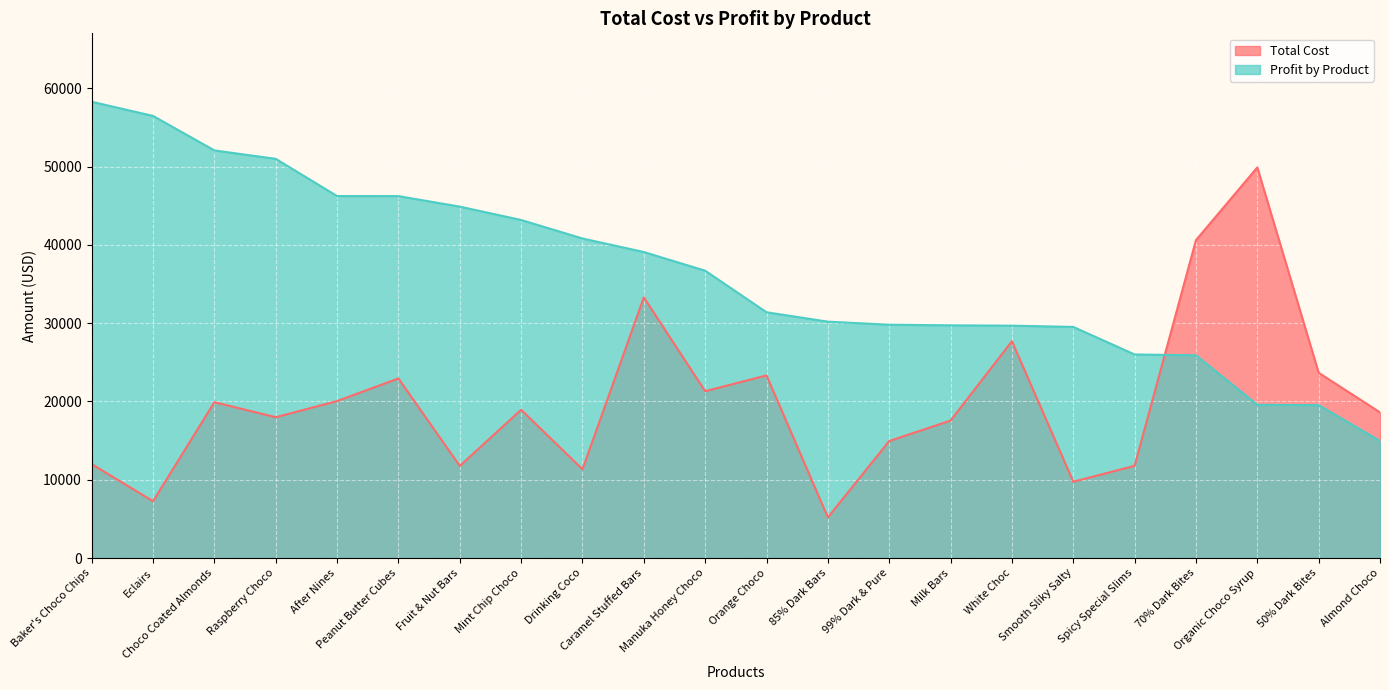

What position from the right is Drinking Coco?

14